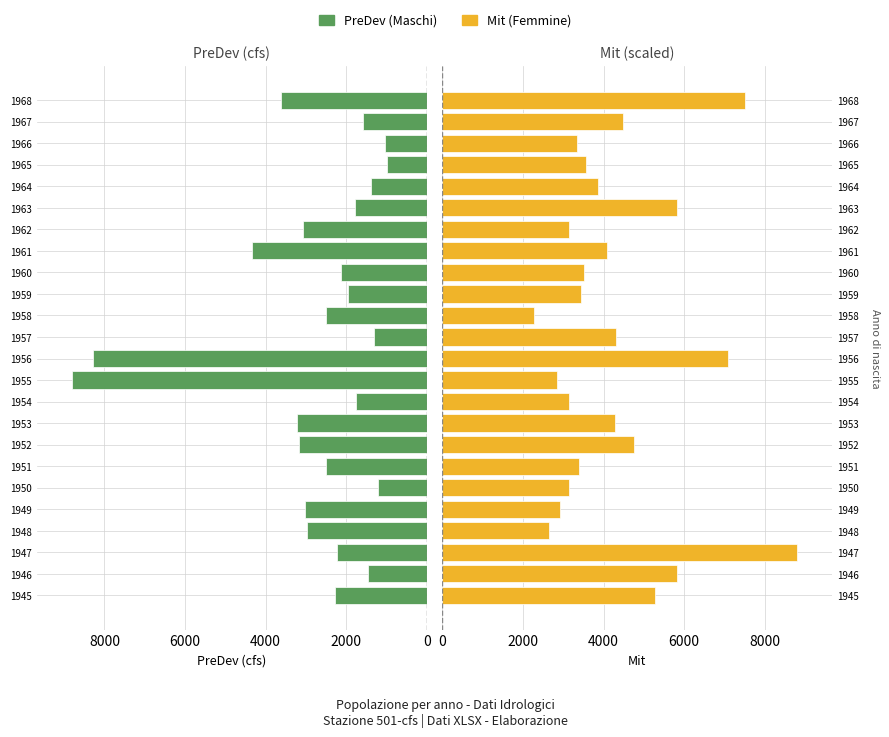

Rank the series by their average value, from highest to lowest.

Mit (Femmine), PreDev (Maschi)